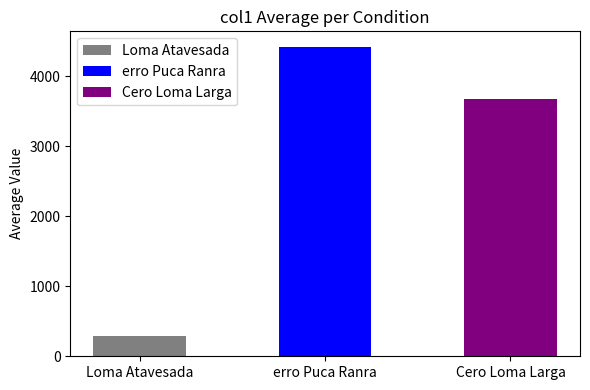

Rank the categories by value from lowest to highest.

Loma Atavesada, Cero Loma Larga, erro Puca Ranra